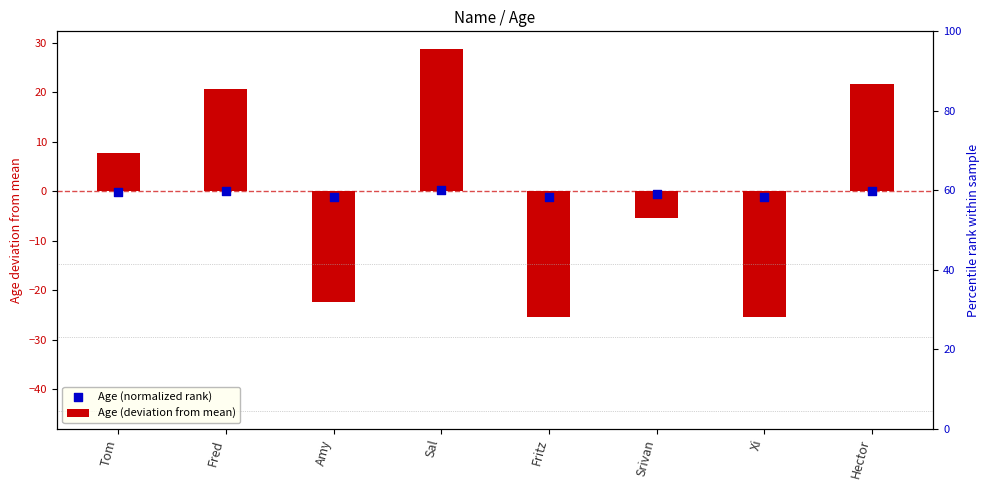

Which series contains the lowest Y value?

Age (deviation from mean)